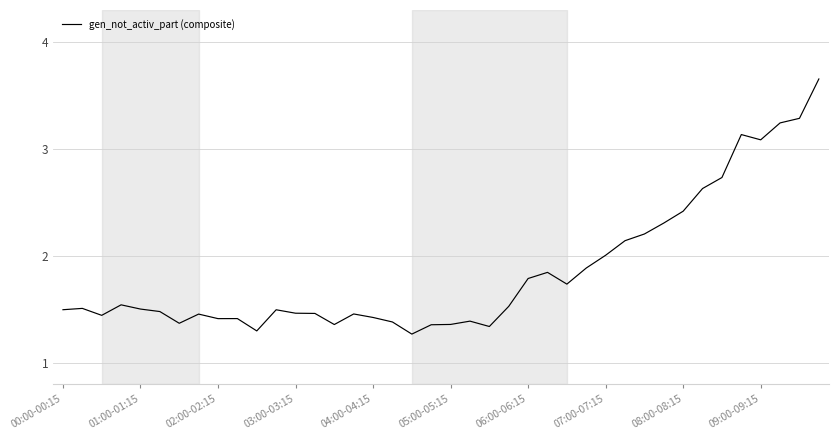

What is the difference between the maximum and minimum values?

2.4